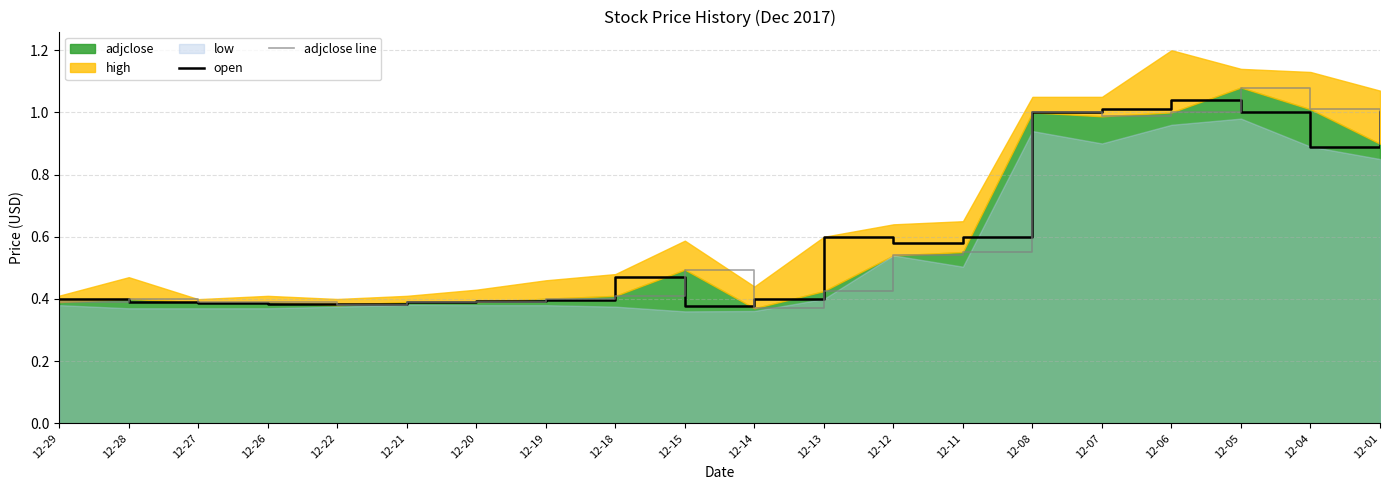

What is the difference between the highest and lowest values at 12-05?

0.1